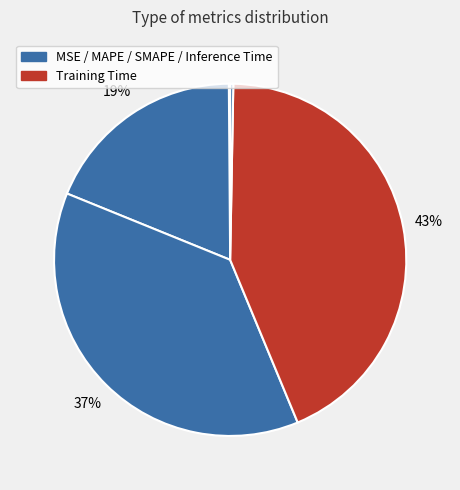

What is the smallest slice in the pie chart?

MSE